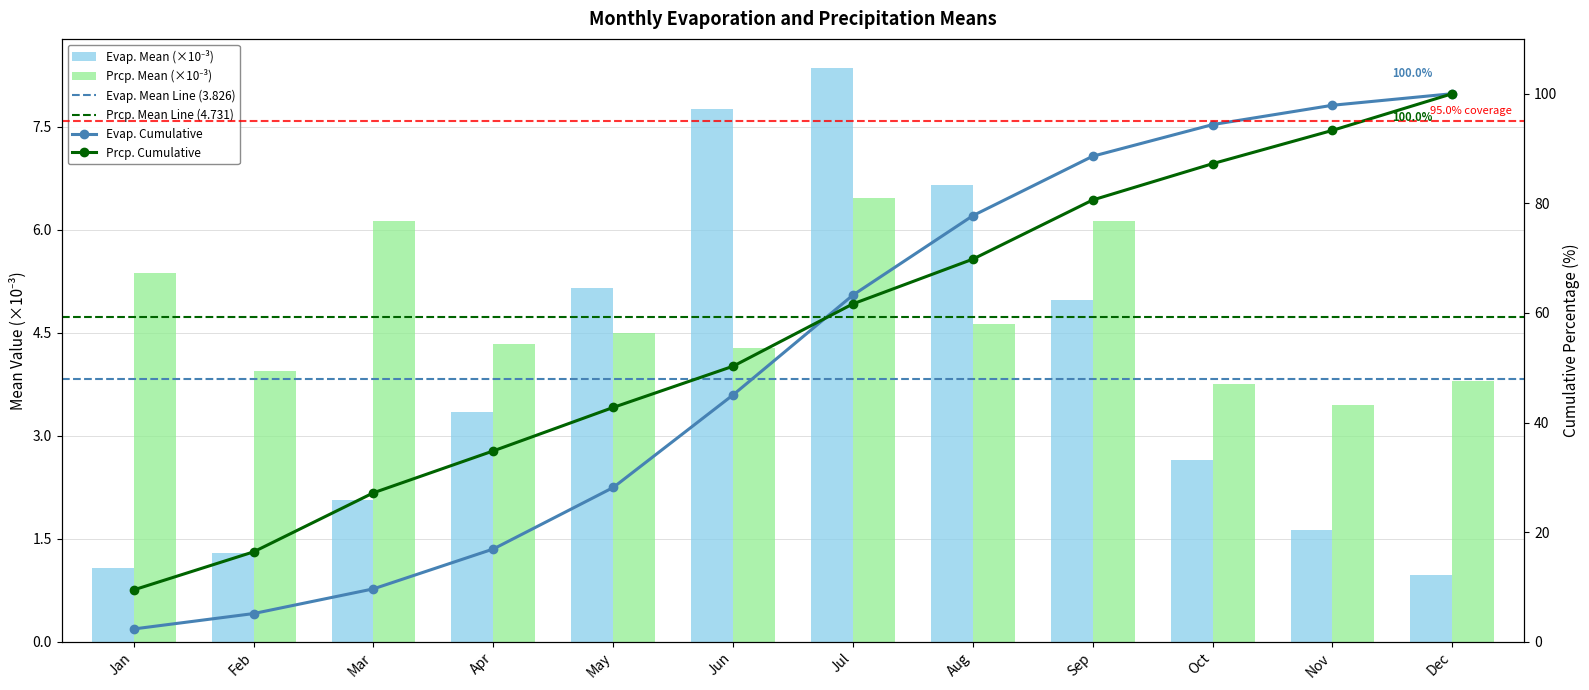

The value of evap.mean at Dec is 1.0. True or false?

True